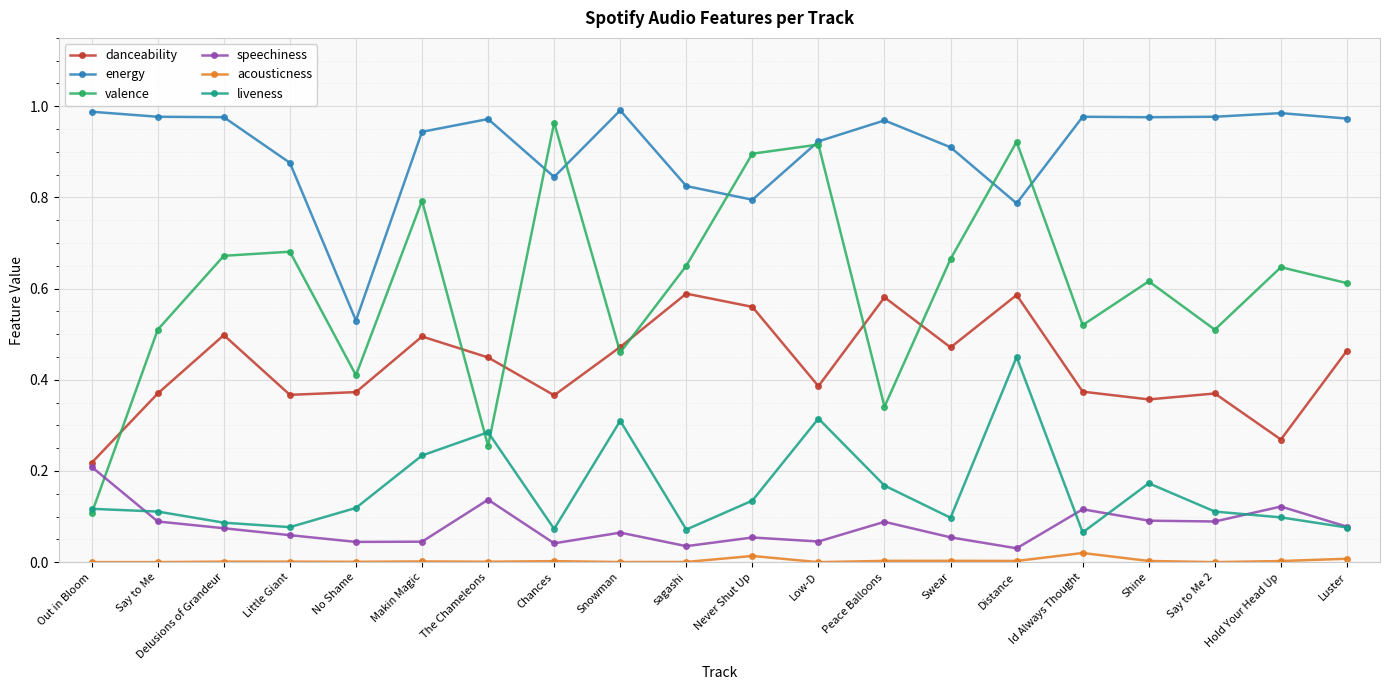

How many lines are shown in the chart?

6